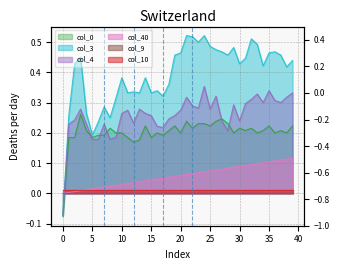

True or false: col_4 has a value of 0.5 at 34.

False